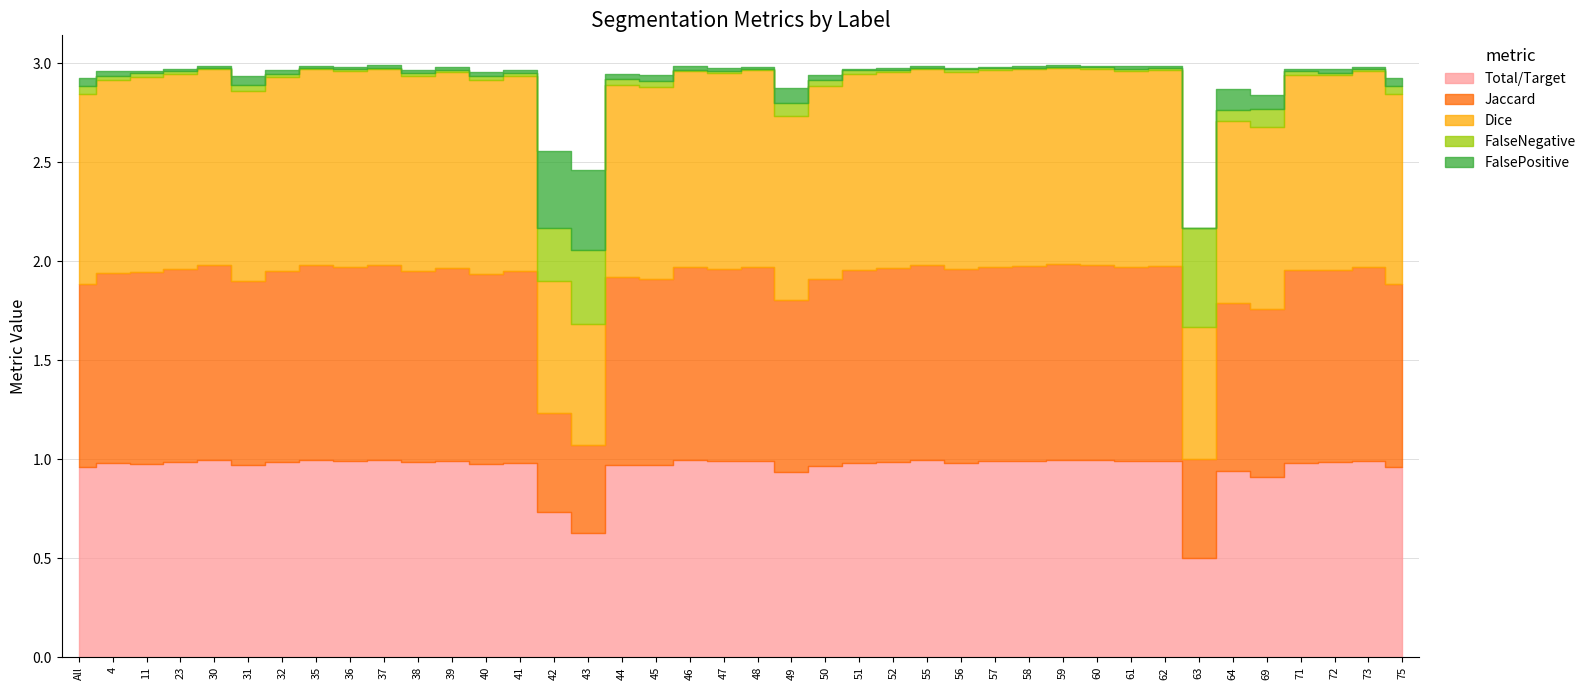

What is the label of the 35th point from the left?

64